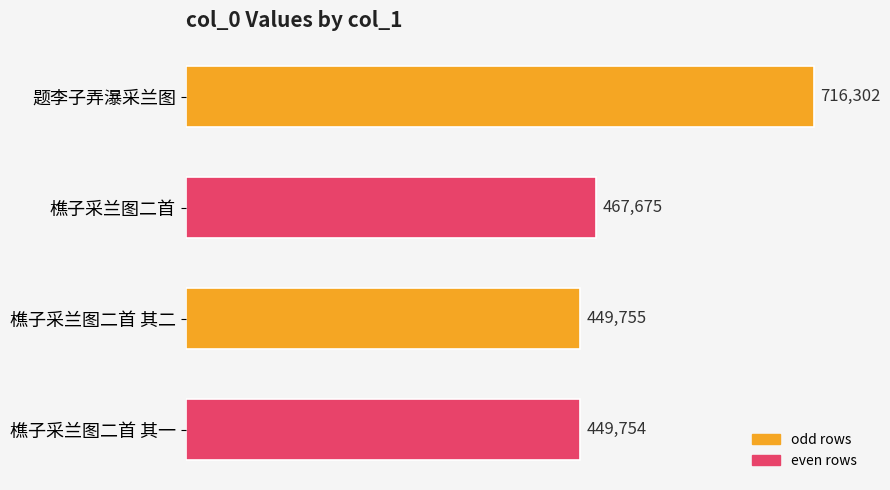

What position from the top is 樵子采兰图二首 其一?

4